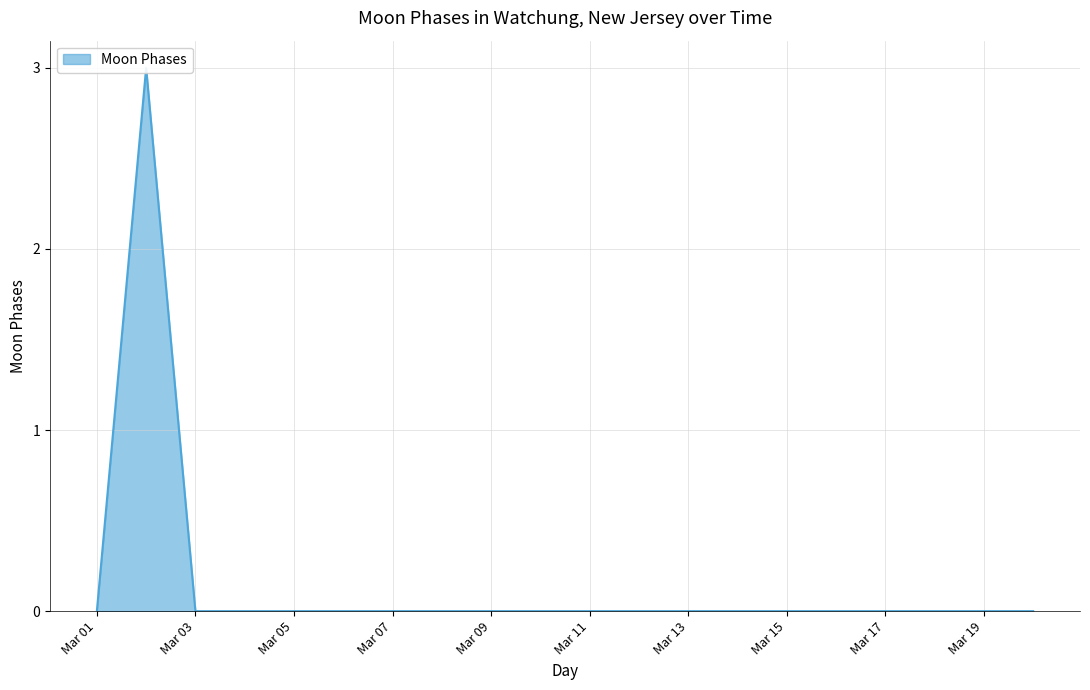

How many positive values are there?

1